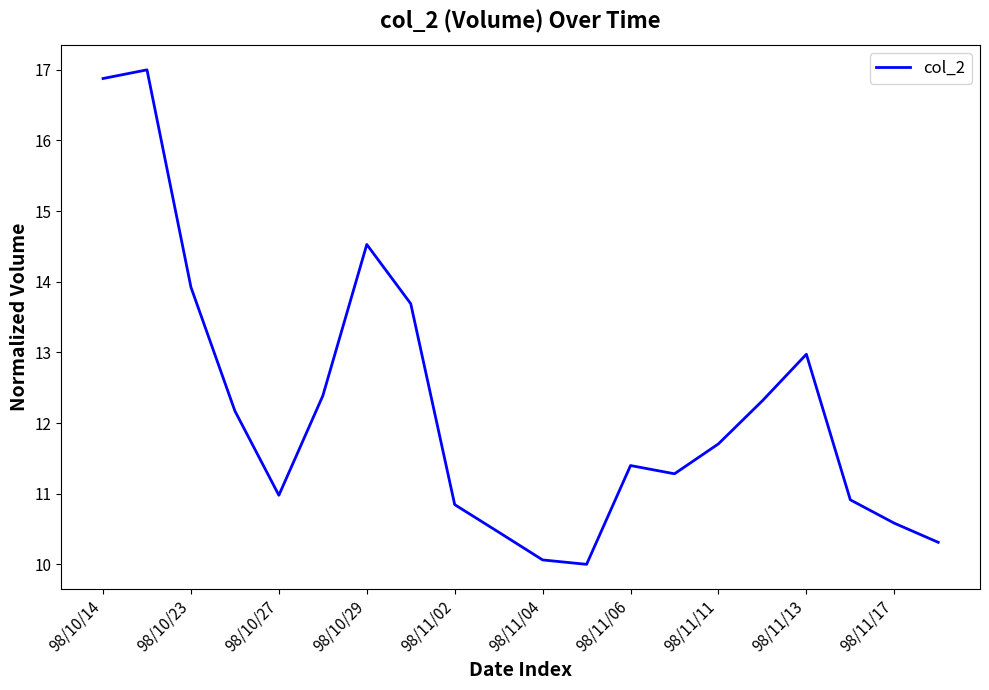

What is the greatest value displayed?

17.0